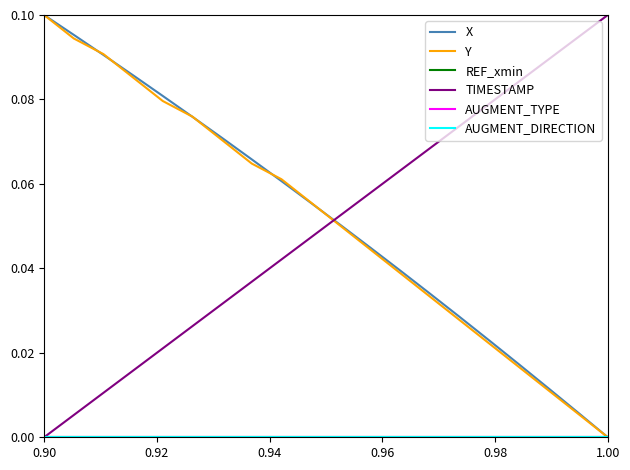

Does the chart have visible grid lines?

No